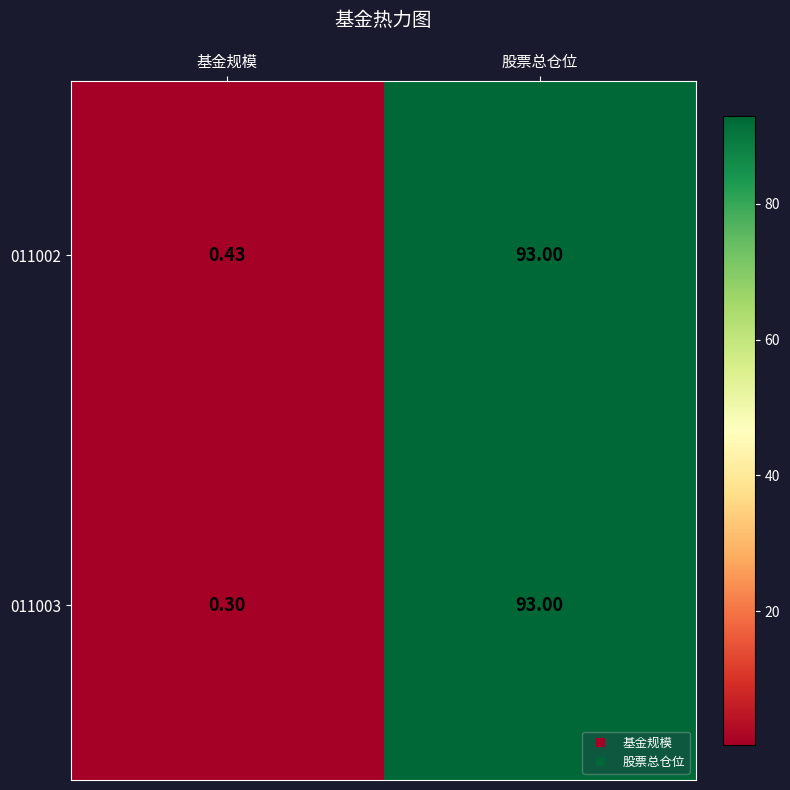

Where is 011002 nearest to the value 46?

基金规模